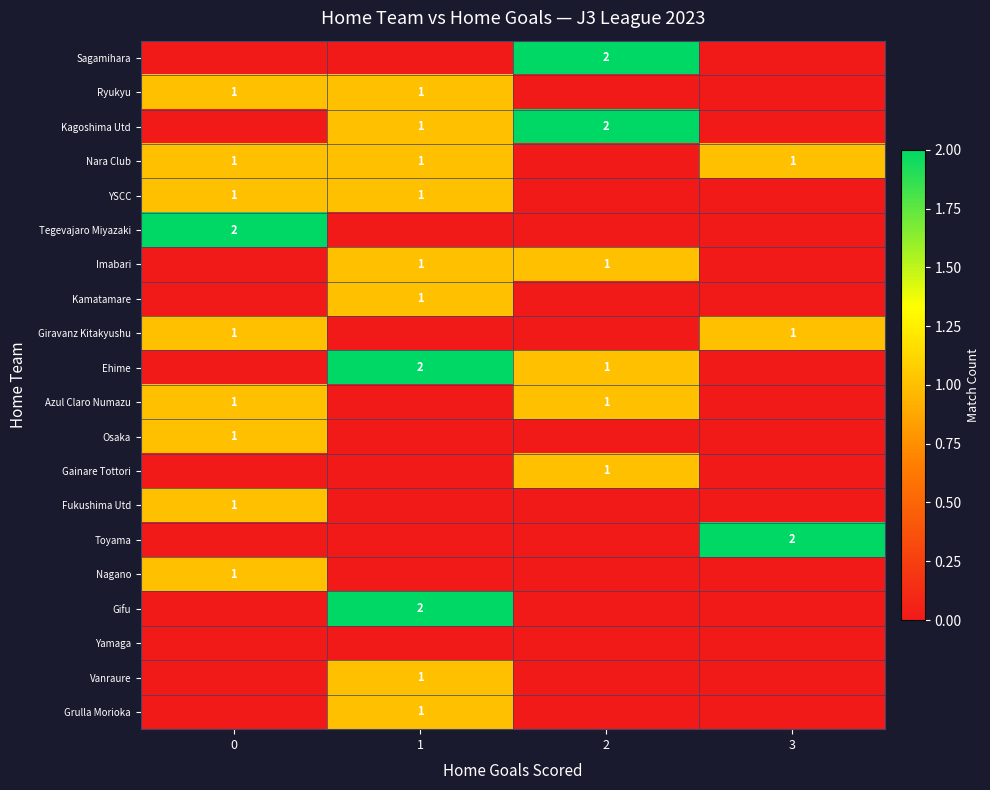

Between 1 and 3, which is larger?

1